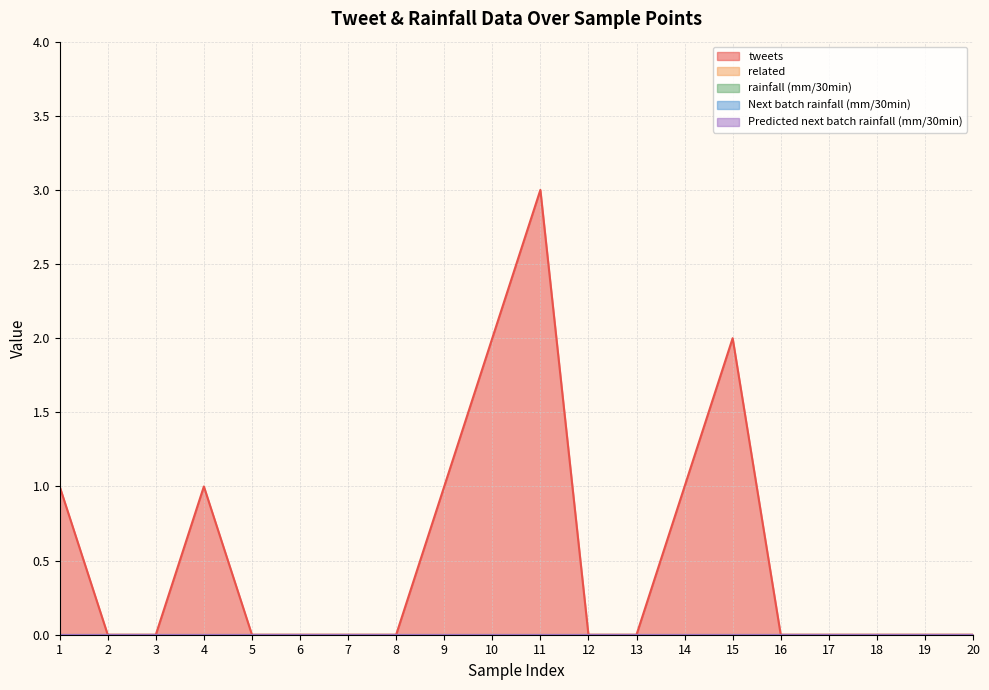

Reading left to right, extract all data points from this chart.

tweets: 1=1	2=0	3=0	4=1	5=0	6=0	7=0	8=0	9=1	10=2	11=3	12=0	13=0	14=1	15=2	16=0	17=0	18=0	19=0	20=0
related: 1=0	2=0	3=0	4=0	5=0	6=0	7=0	8=0	9=0	10=0	11=0	12=0	13=0	14=0	15=0	16=0	17=0	18=0	19=0	20=0
rainfall (mm/30min): 1=0	2=0	3=0	4=0	5=0	6=0	7=0	8=0	9=0	10=0	11=0	12=0	13=0	14=0	15=0	16=0	17=0	18=0	19=0	20=0
Next batch rainfall (mm/30min): 1=0	2=0	3=0	4=0	5=0	6=0	7=0	8=0	9=0	10=0	11=0	12=0	13=0	14=0	15=0	16=0	17=0	18=0	19=0	20=0
Predicted next batch rainfall (mm/30min): 1=0	2=0	3=0	4=0	5=0	6=0	7=0	8=0	9=0	10=0	11=0	12=0	13=0	14=0	15=0	16=0	17=0	18=0	19=0	20=0